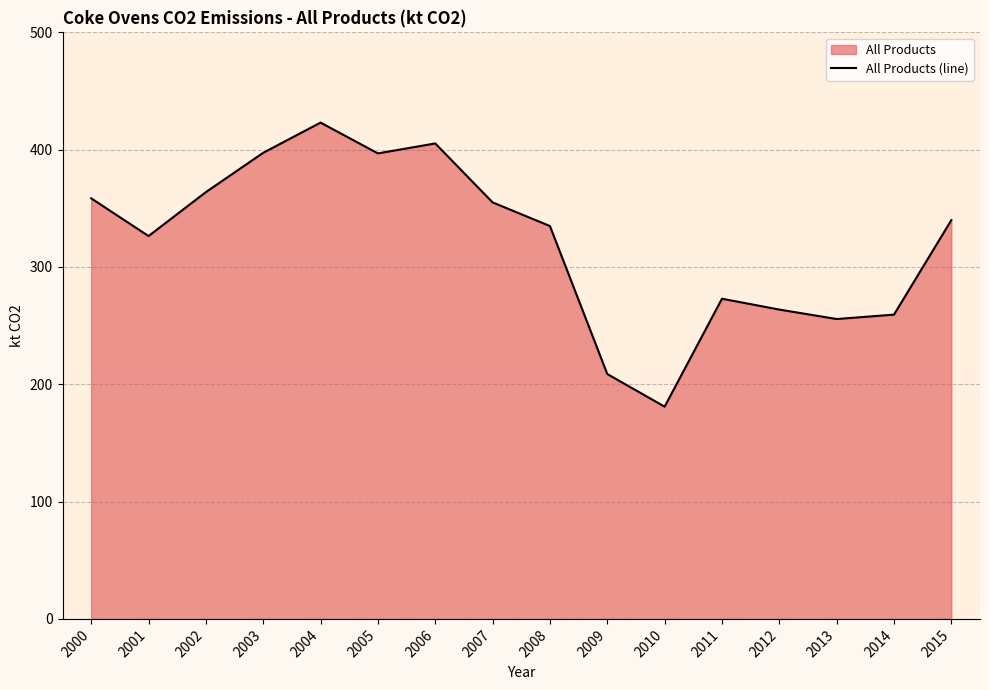

What is the difference between the values at 2008 and 2005?

61.9